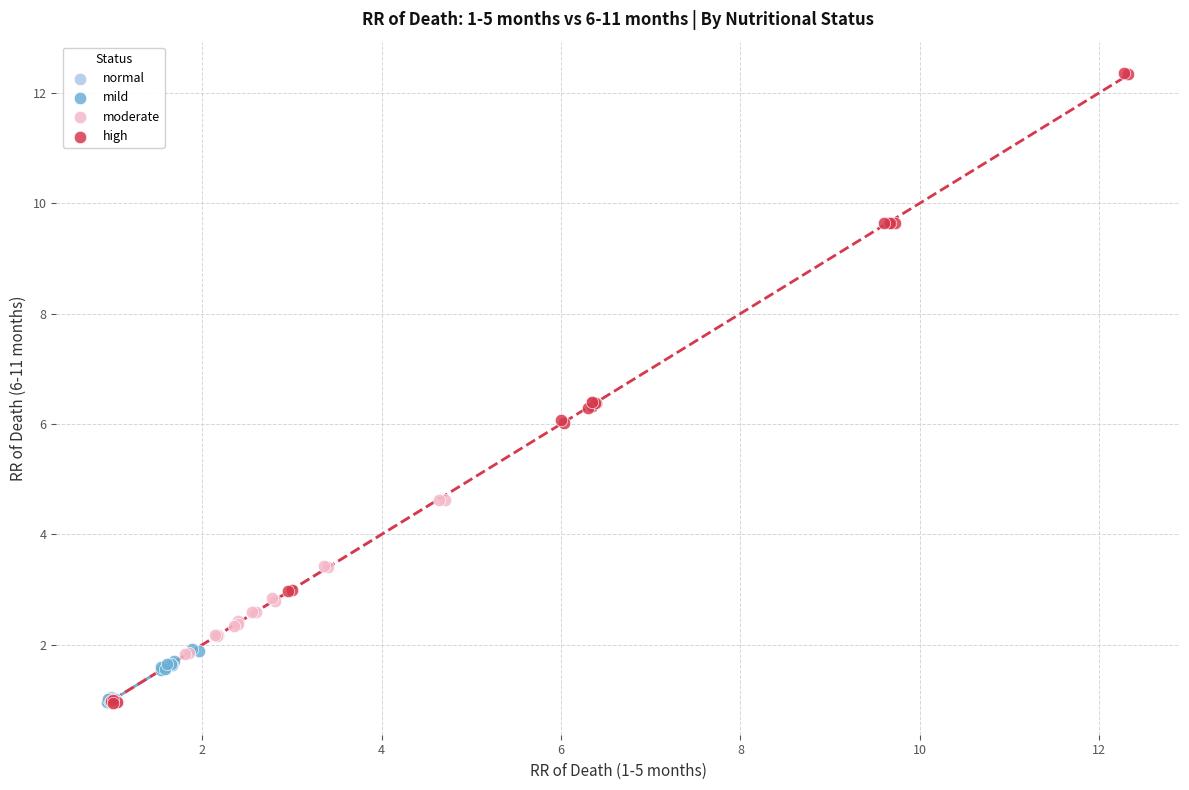

Which series has the largest Y range (max minus min)?

high